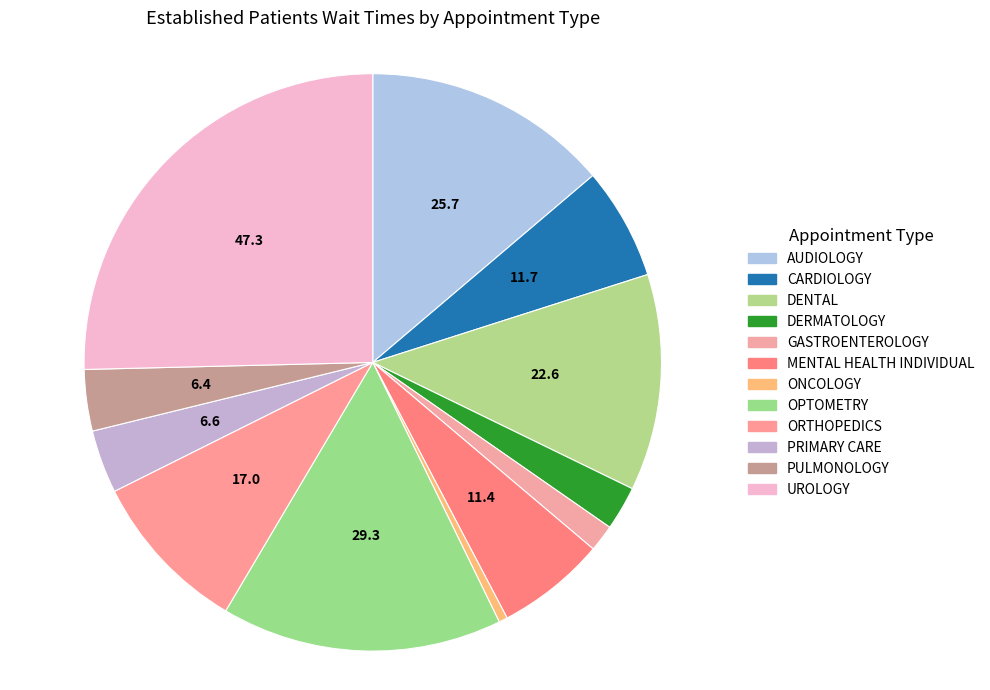

Combined, do AUDIOLOGY and DENTAL account for over 50%?

No